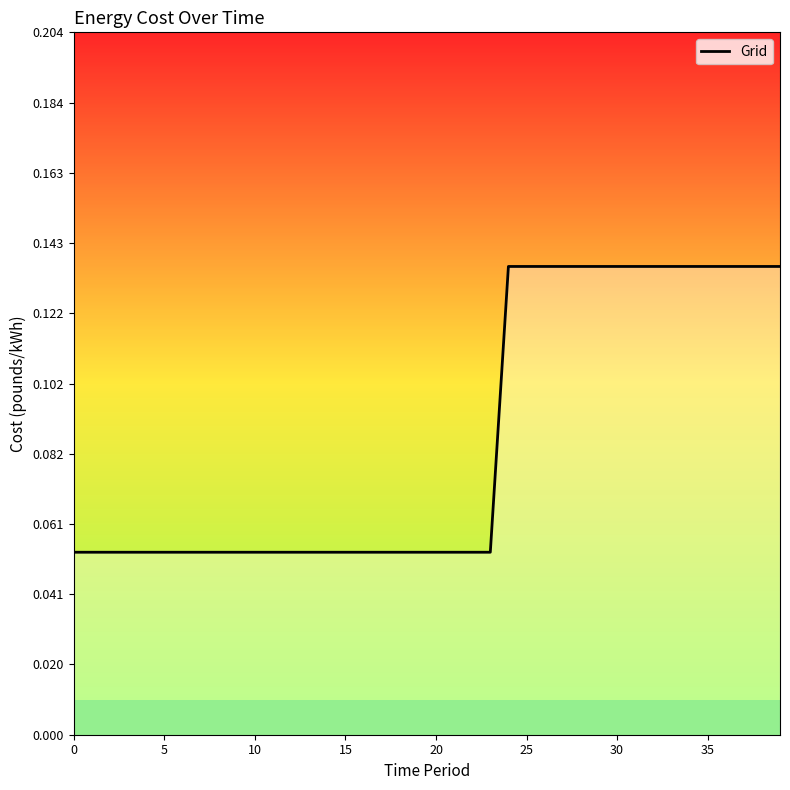

Reading left to right, what are all the values shown in this chart?

0.1	0.1	0.1	0.1	0.1	0.1	0.1	0.1	0.1	0.1	0.1	0.1	0.1	0.1	0.1	0.1	0.1	0.1	0.1	0.1	0.1	0.1	0.1	0.1	0.1	0.1	0.1	0.1	0.1	0.1	0.1	0.1	0.1	0.1	0.1	0.1	0.1	0.1	0.1	0.1